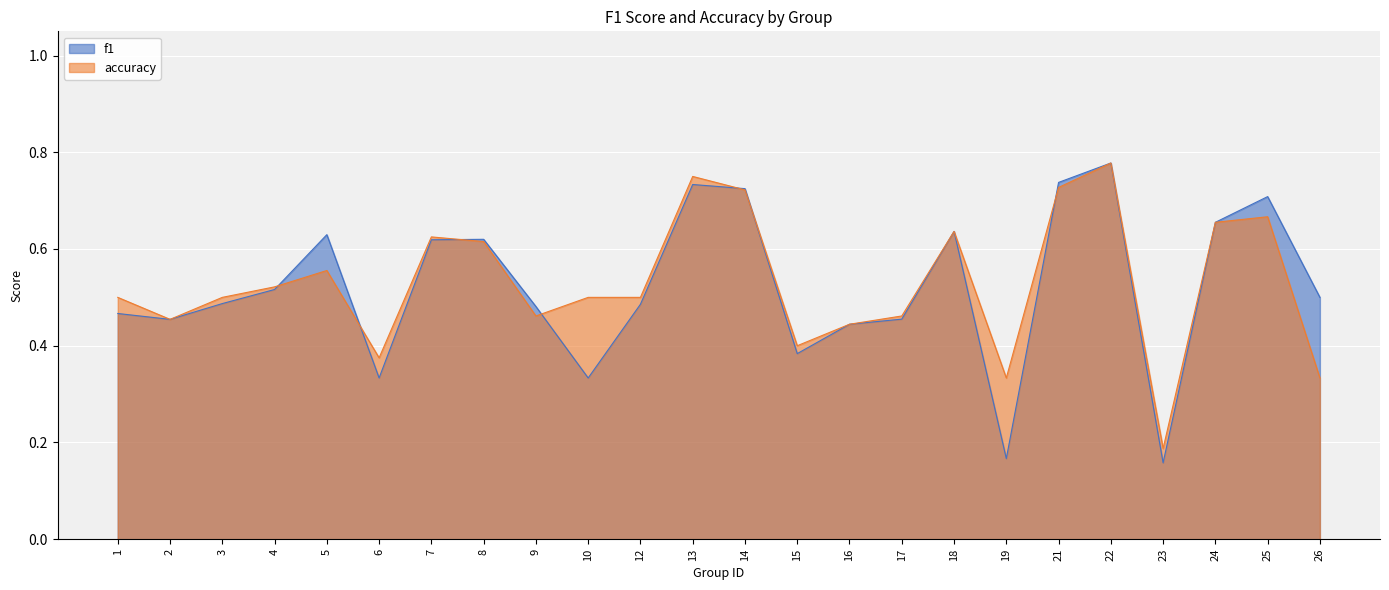

What is the value of the accuracy point at the 12th from the left?

0.8